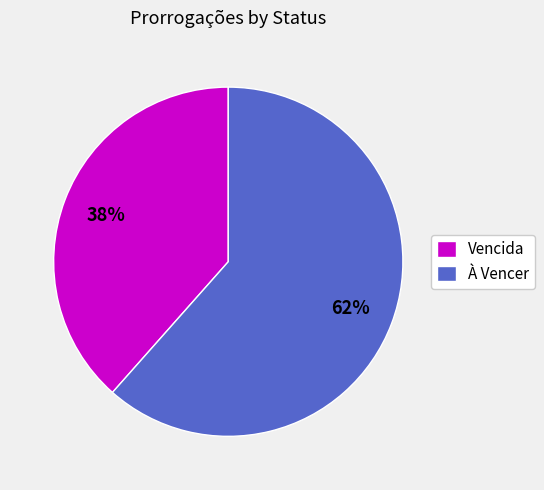

Which slice is the smallest?

Vencida